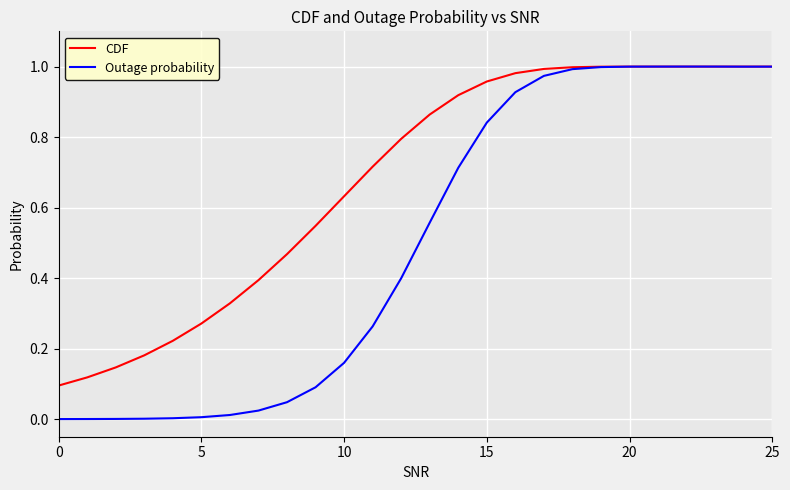

Which series has the largest total across all categories?

CDF